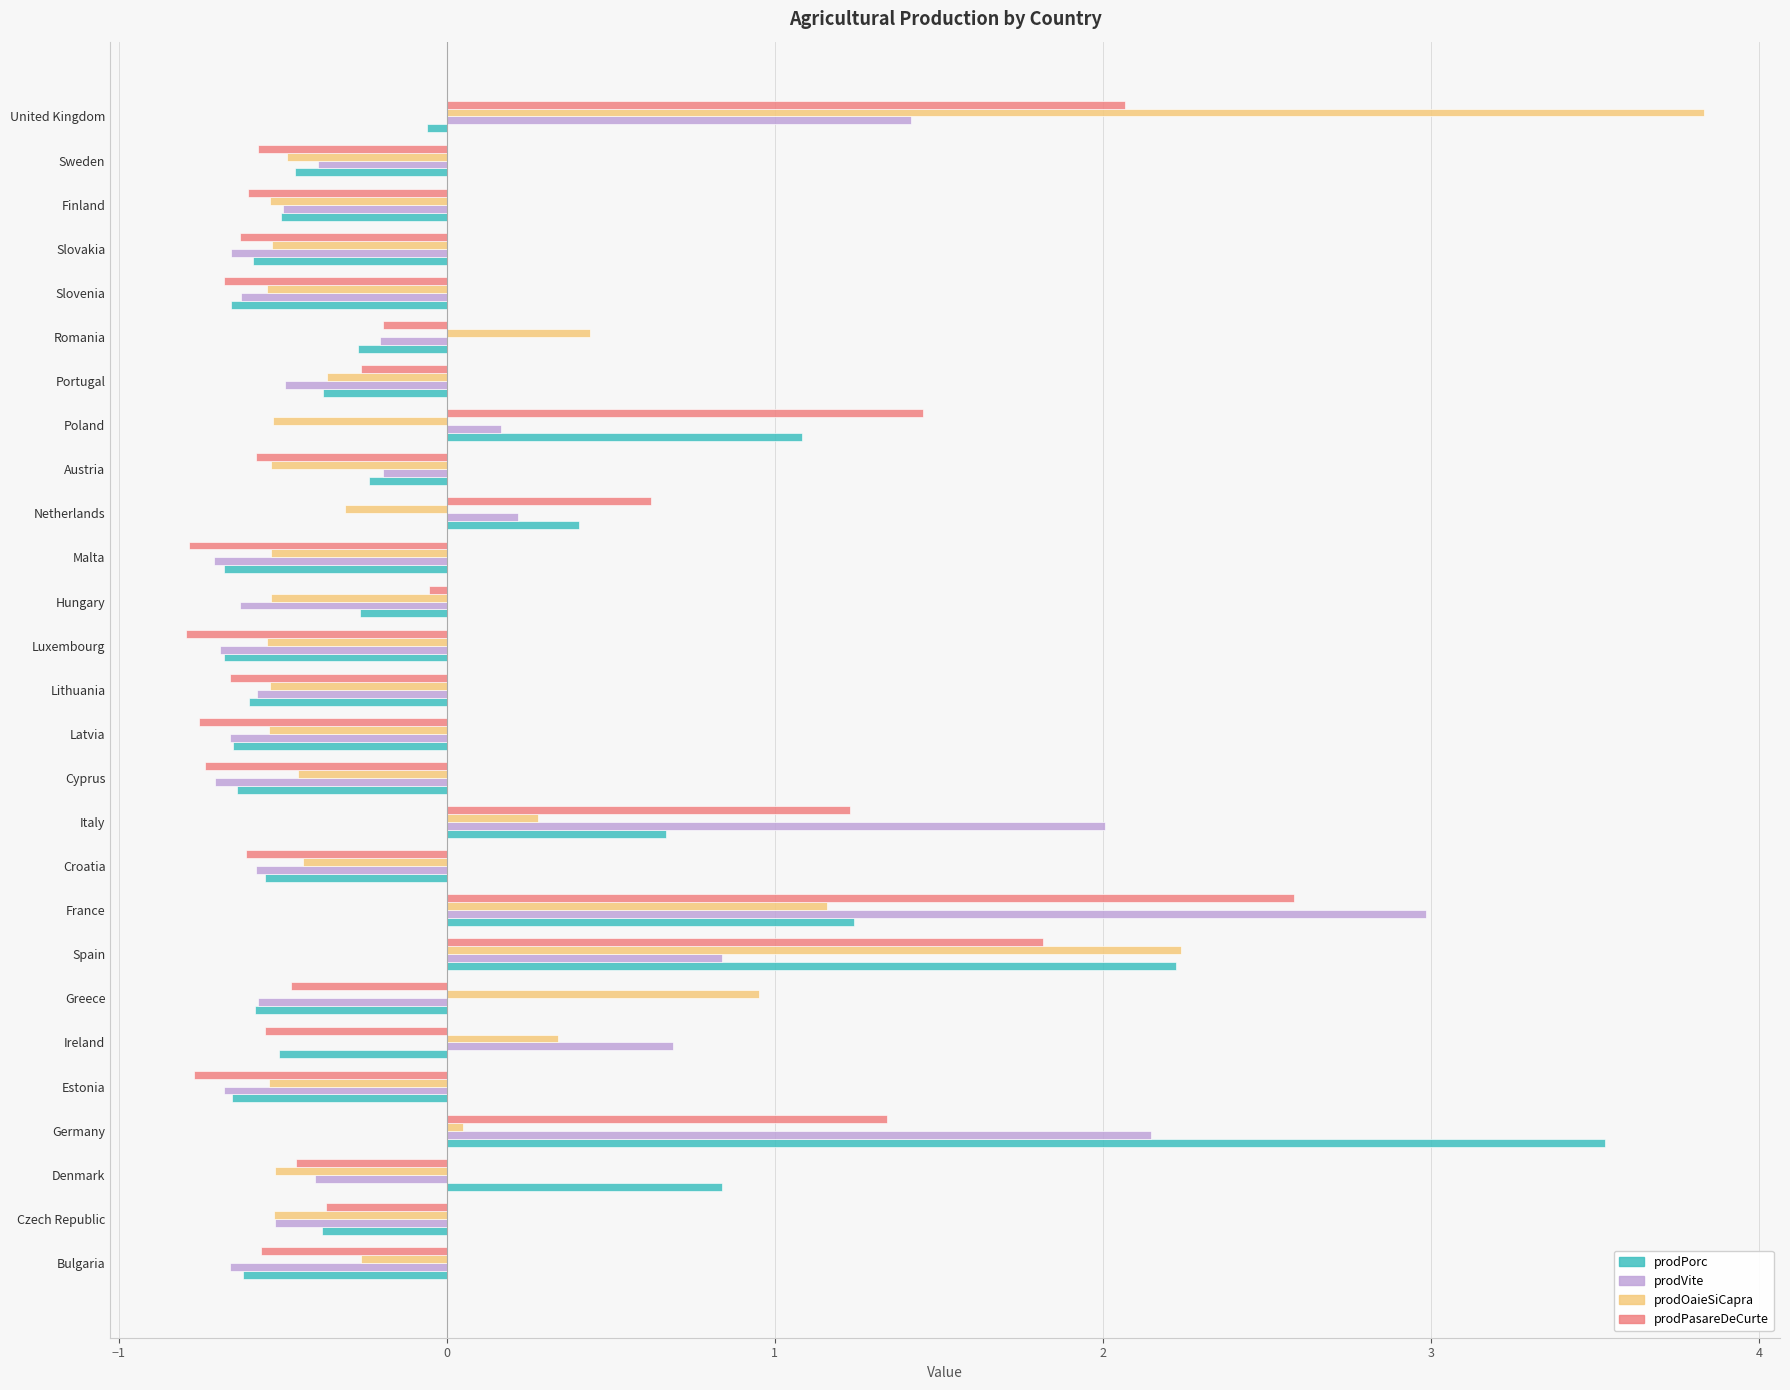

At which category is the sum across all series the highest?

France